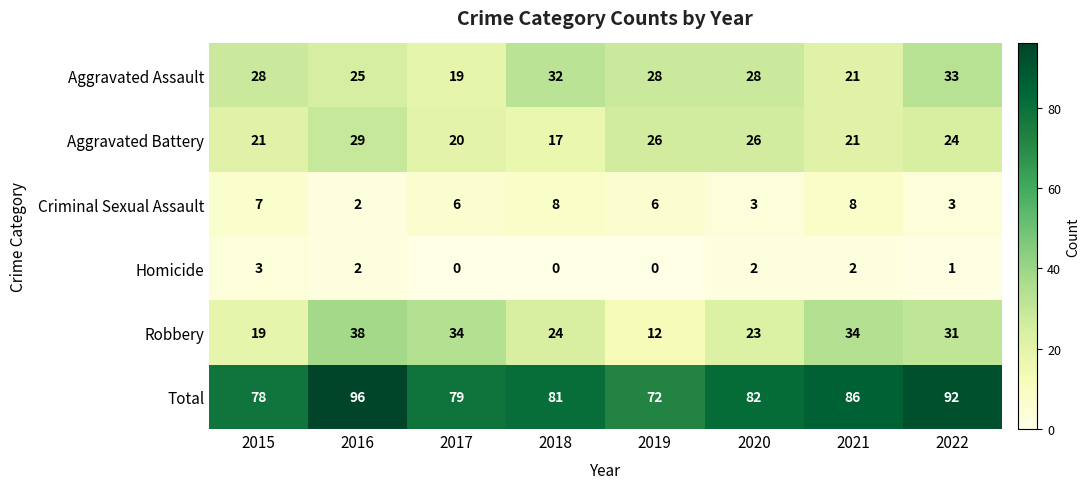

Where does the Total series first go above 82?

2016